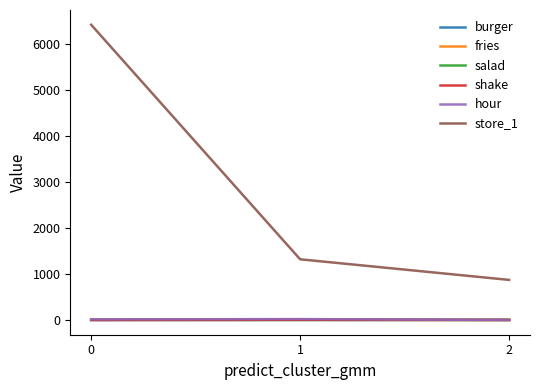

What is the difference between the hour values at 0 and 2?

12.0